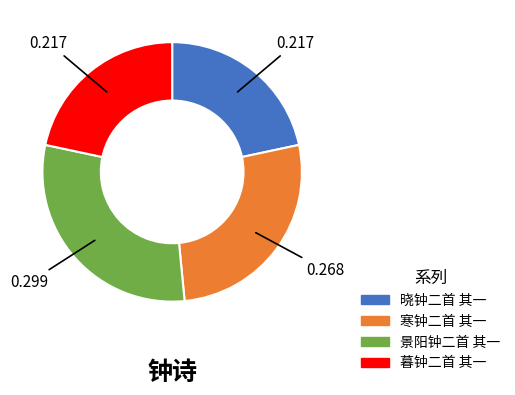

Count the number of slices in the pie.

4